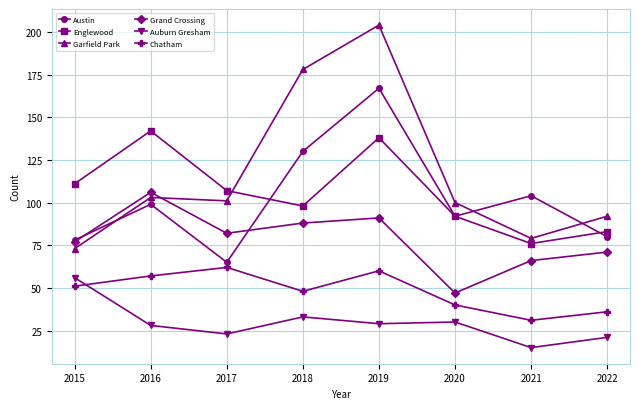

Reading left to right, extract all data points from this chart.

Austin: 78	99	65	130	167	92	104	80
Englewood: 111	142	107	98	138	92	76	83
Garfield Park: 73	103	101	178	204	100	79	92
Grand Crossing: 77	106	82	88	91	47	66	71
Auburn Gresham: 56	28	23	33	29	30	15	21
Chatham: 51	57	62	48	60	40	31	36